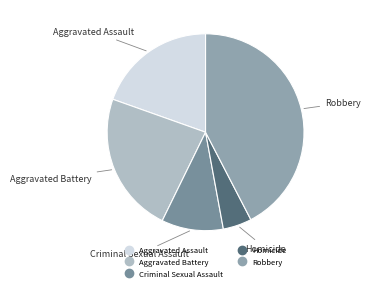

Approximately how many times larger is the value at Robbery compared to Aggravated Assault?

2.2